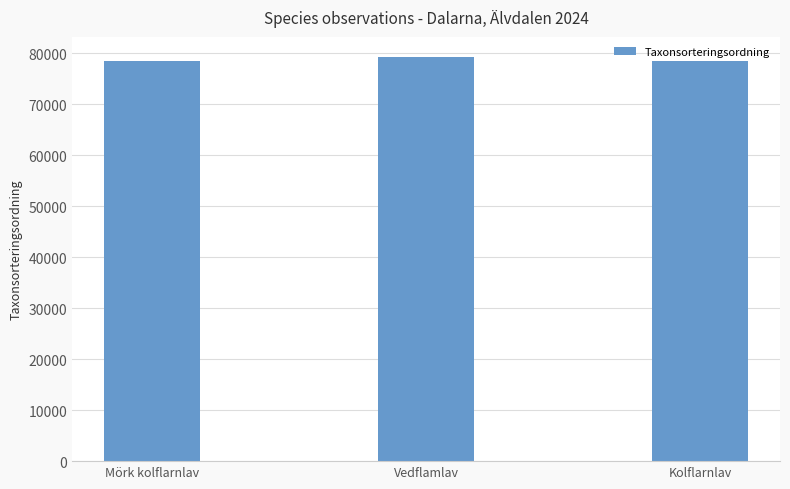

What is the change in value from Vedflamlav to Kolflarnlav?

-853